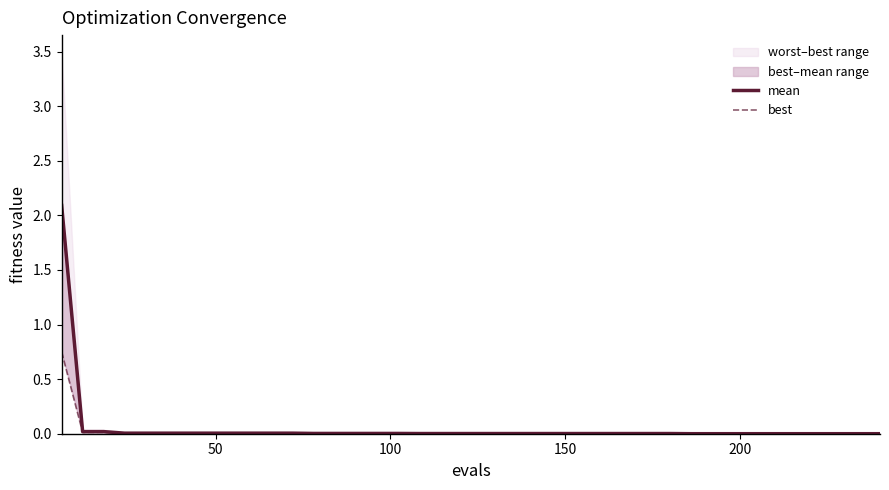

True or false: mean and best cross at least once.

False